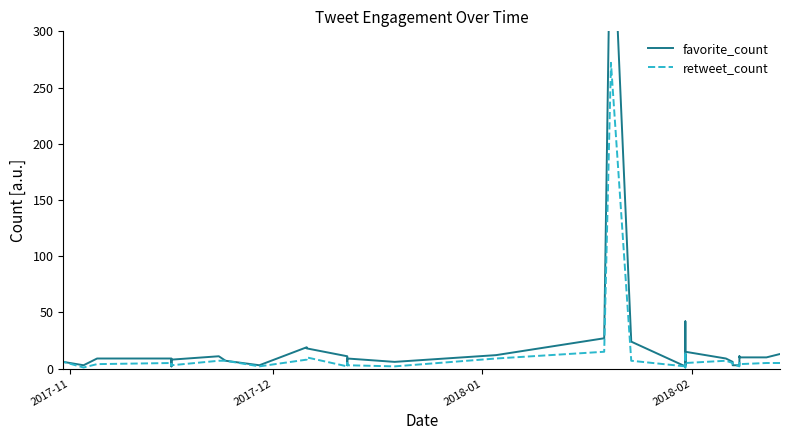

True or false: retweet_count and favorite_count cross at least once.

True